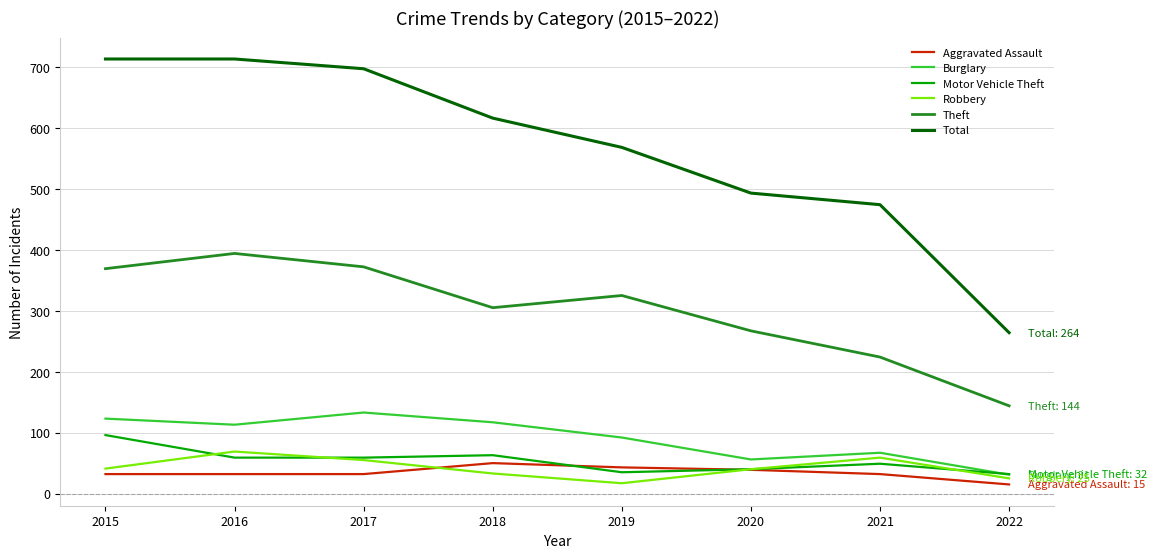

After their last crossing, which series has the higher values: Robbery or Motor Vehicle Theft?

Motor Vehicle Theft